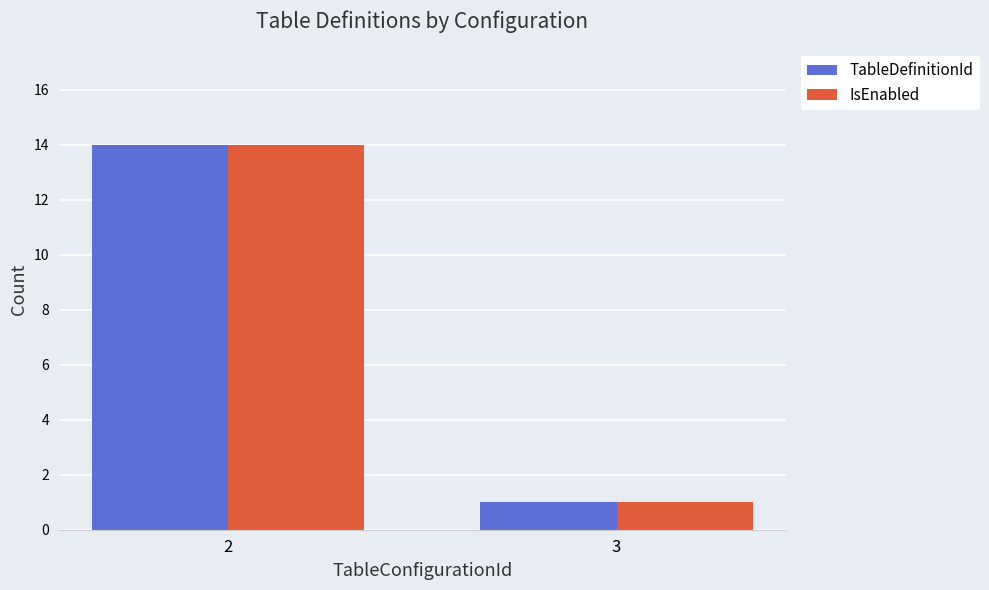

What is the average value of the TableDefinitionId series?

8